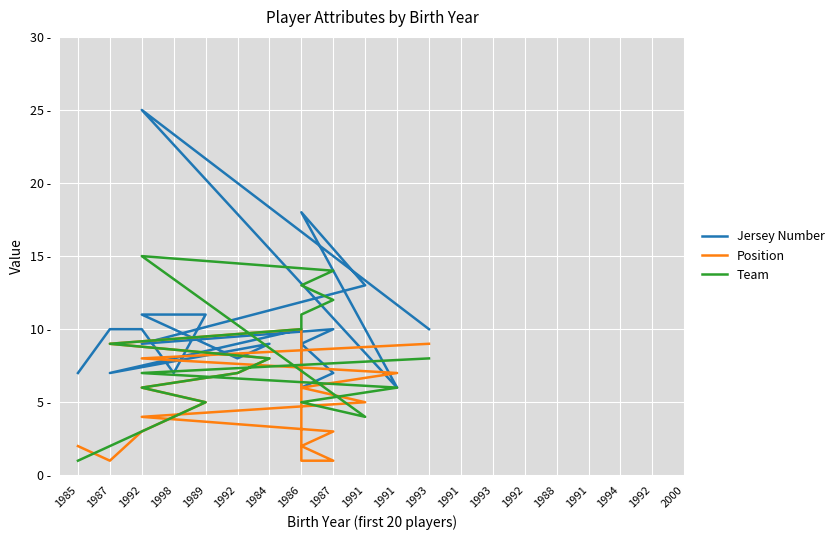

True or false: Jersey Number and Position cross at least once.

True